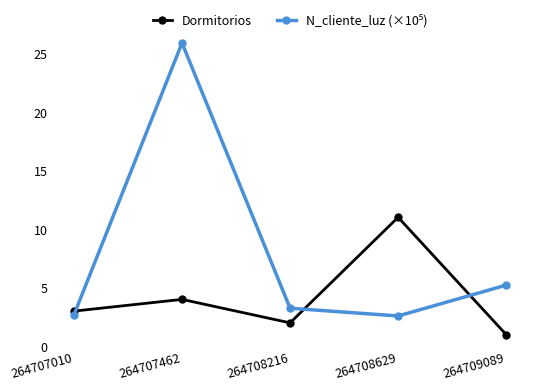

What is the value of the Dormitorios point at the 5th from the left?

1.0